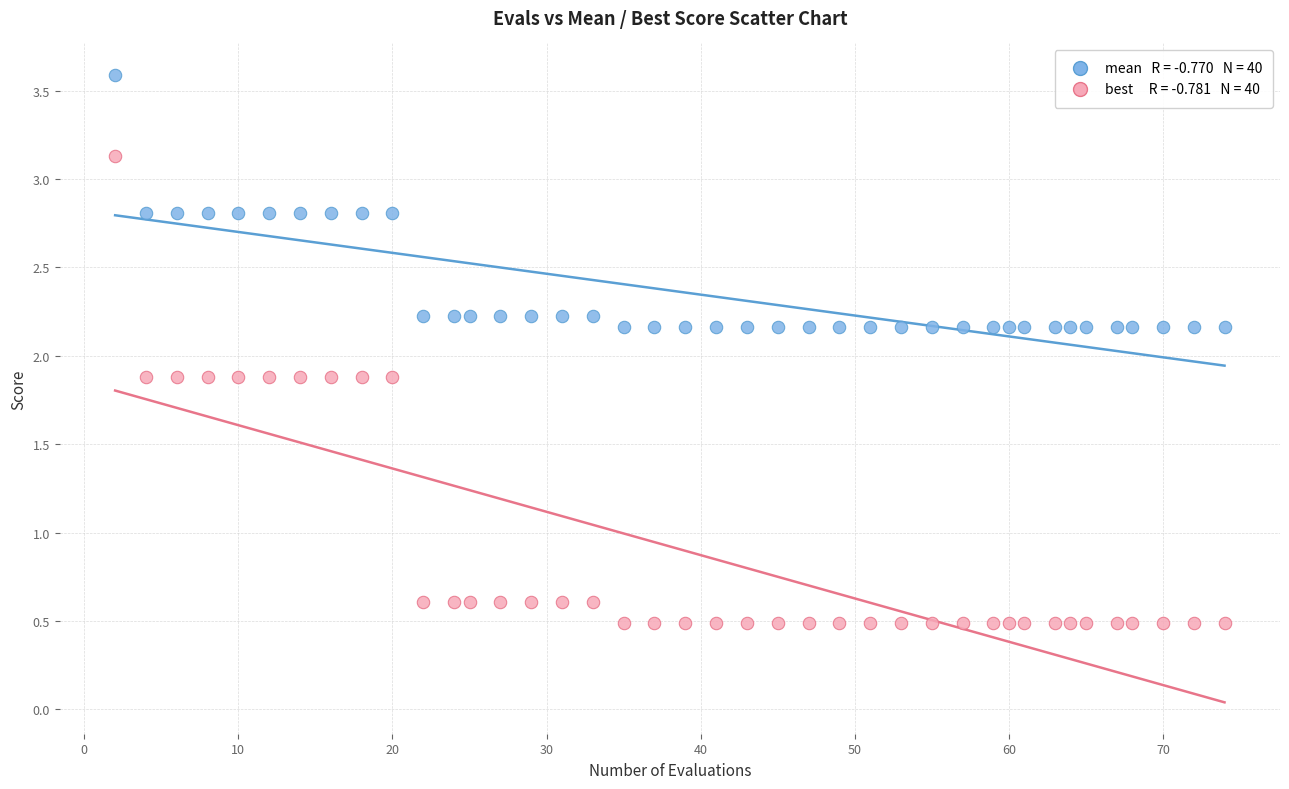

Across all data points, what is the range of Y values (max minus min)?

3.1